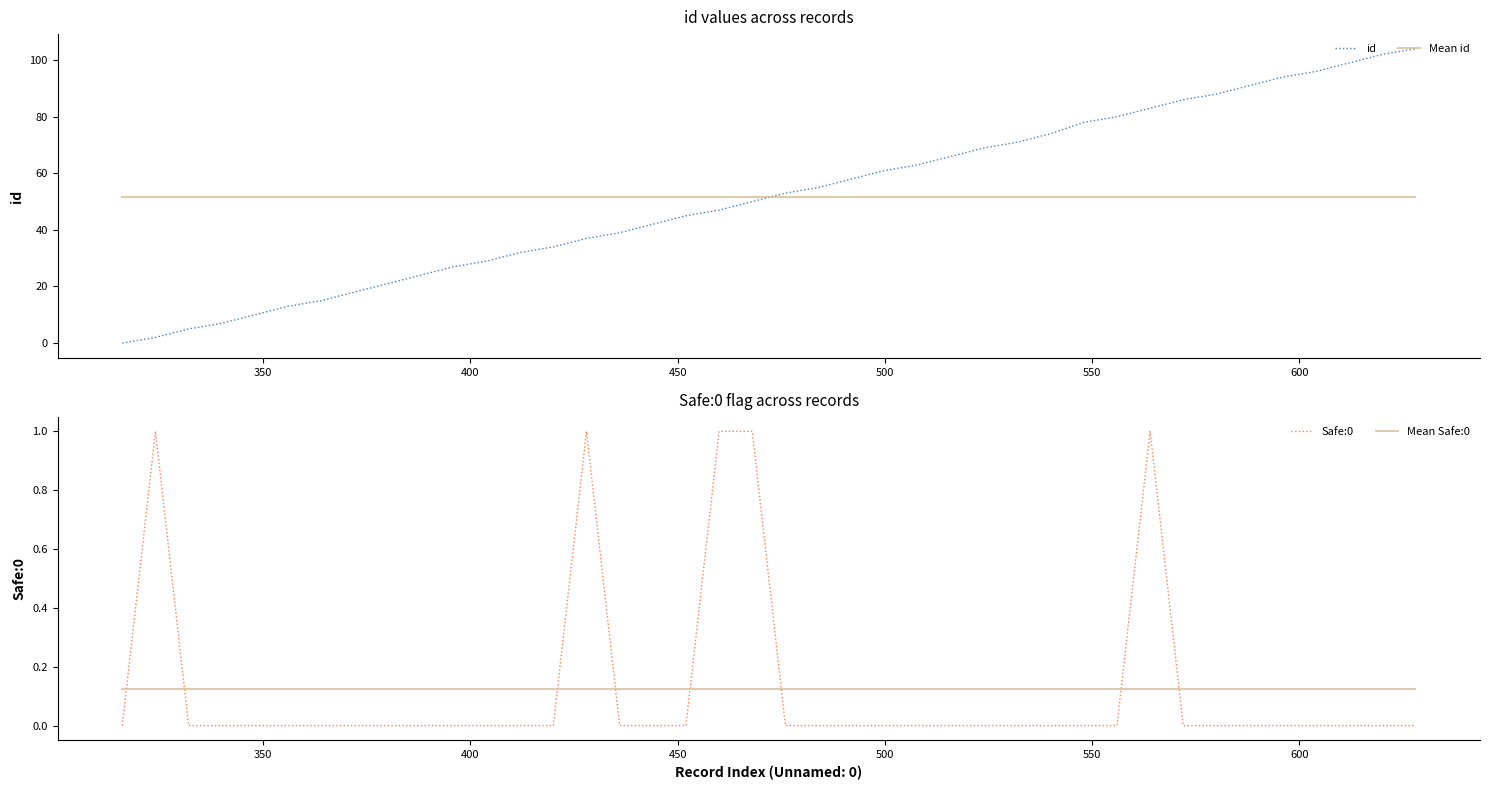

Does the chart display data point markers on the line(s)?

No